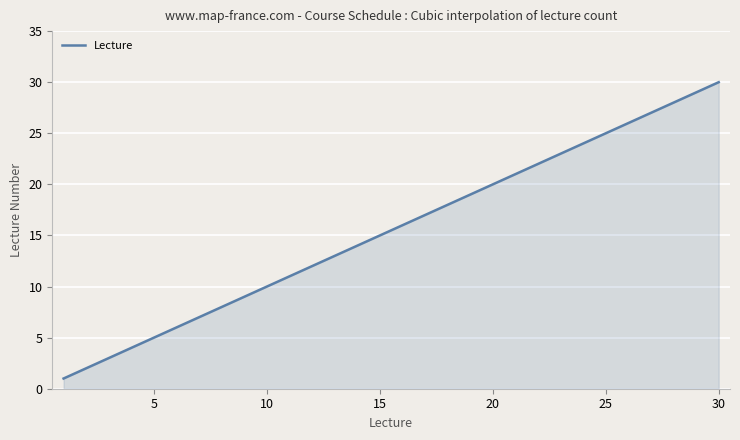

What is the minimum value shown in the chart?

1.0